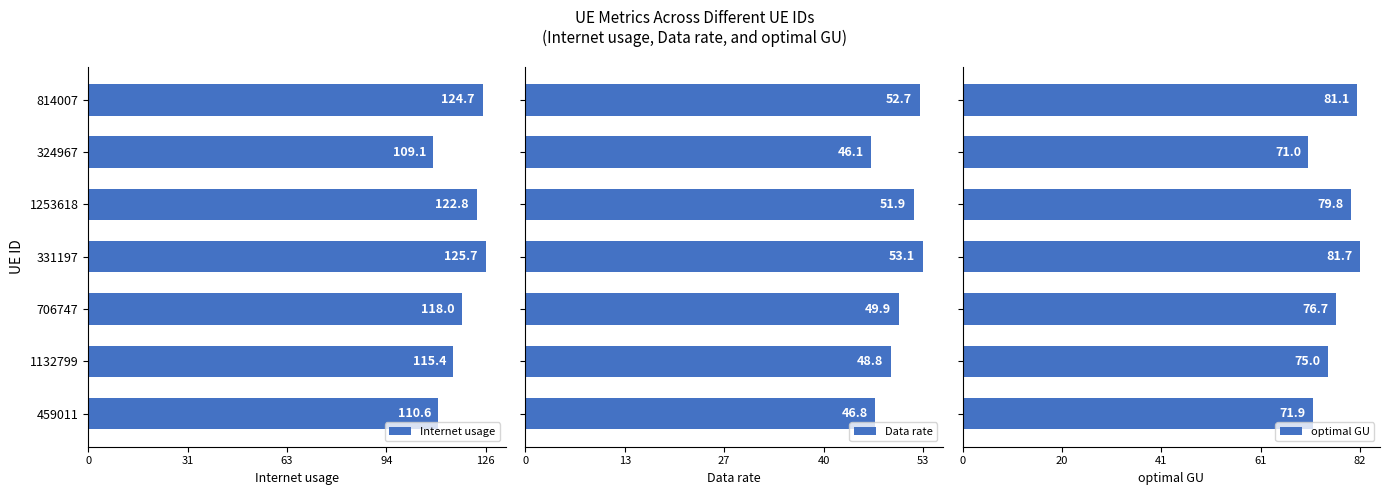

Which series has the largest total across all categories?

Internet usage